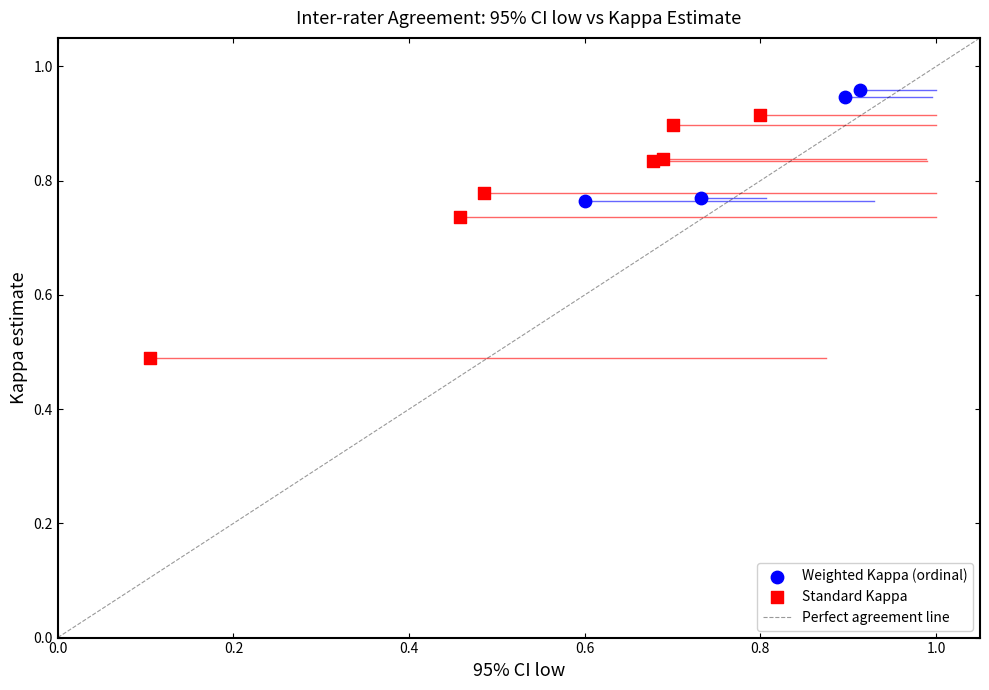

Which series has the largest Y range (max minus min)?

Standard Kappa